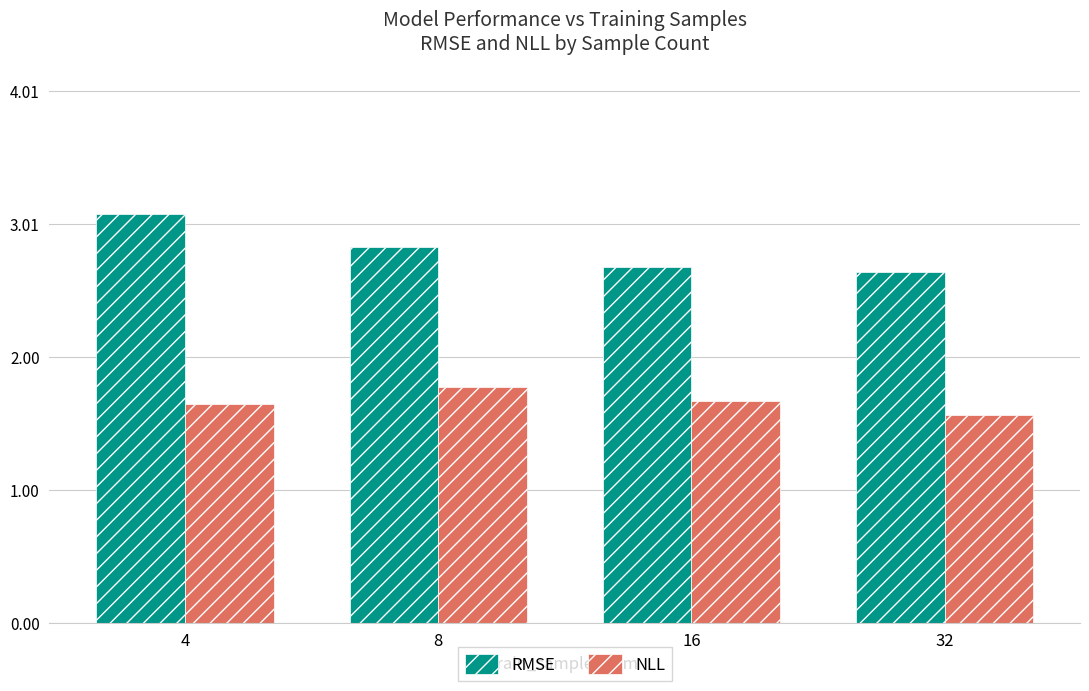

The value of RMSE at 4 is 1.7. True or false?

False